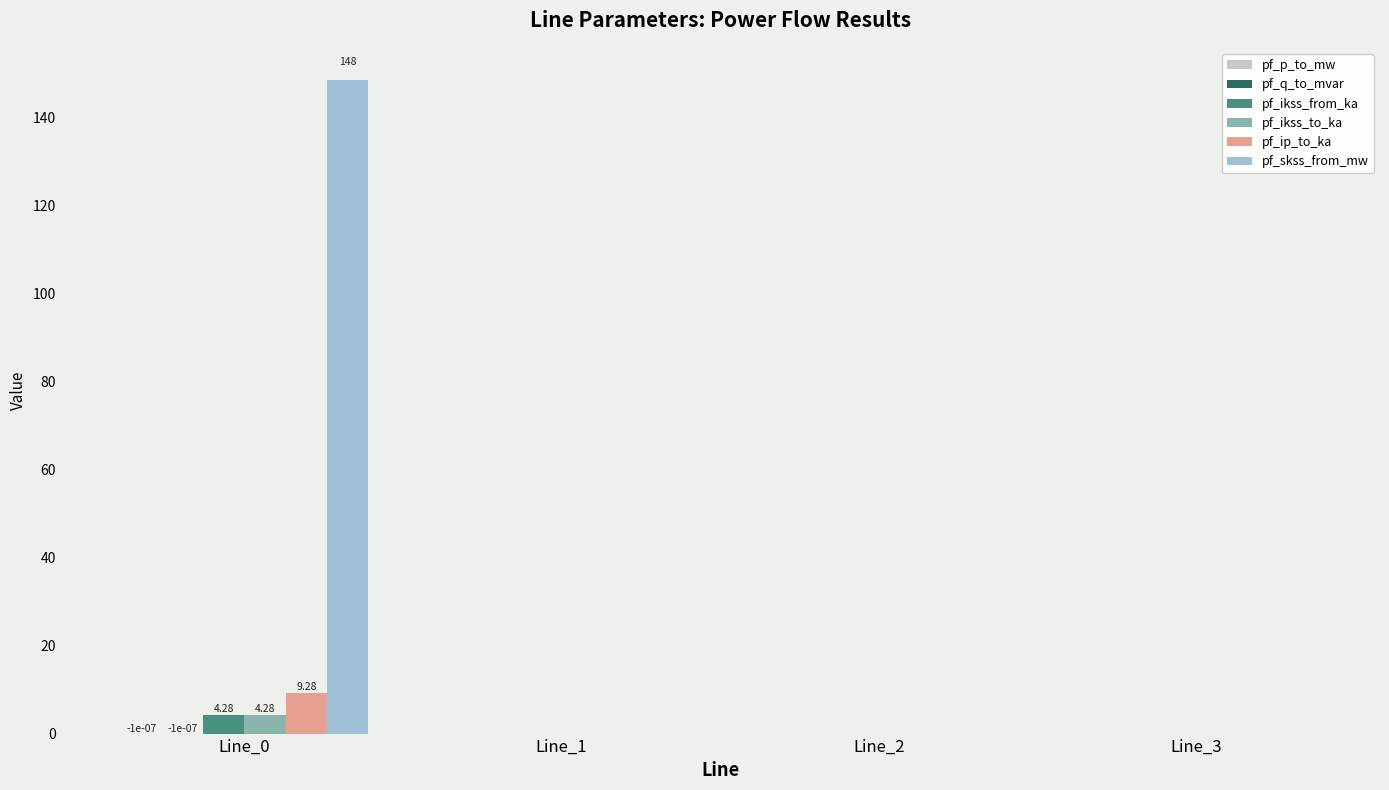

Which series changed the most between Line_0 and Line_3?

pf_skss_from_mw